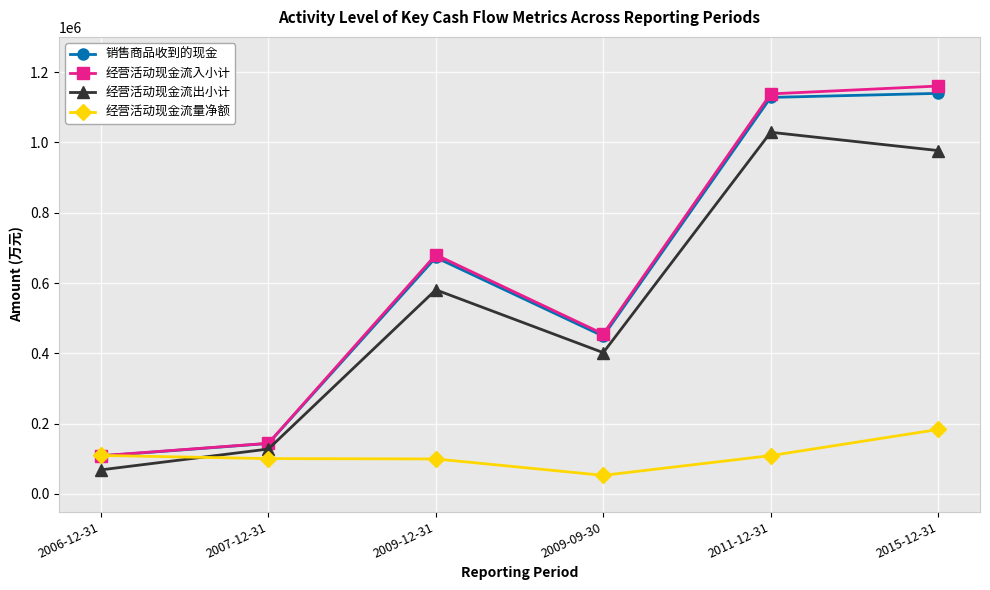

Count the number of categories in the chart.

6